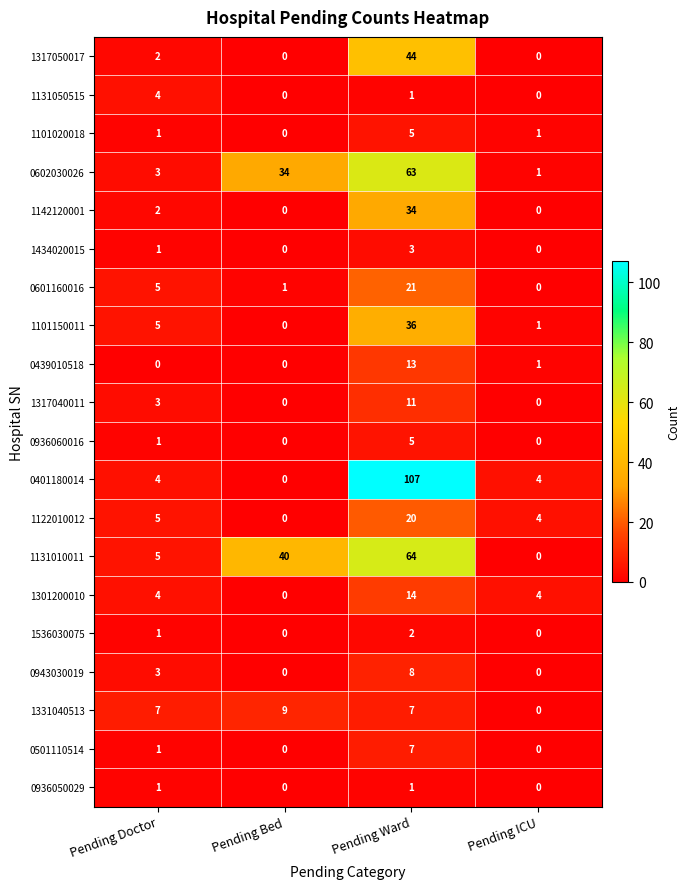

What is the total value across all series at Pending Ward?

466